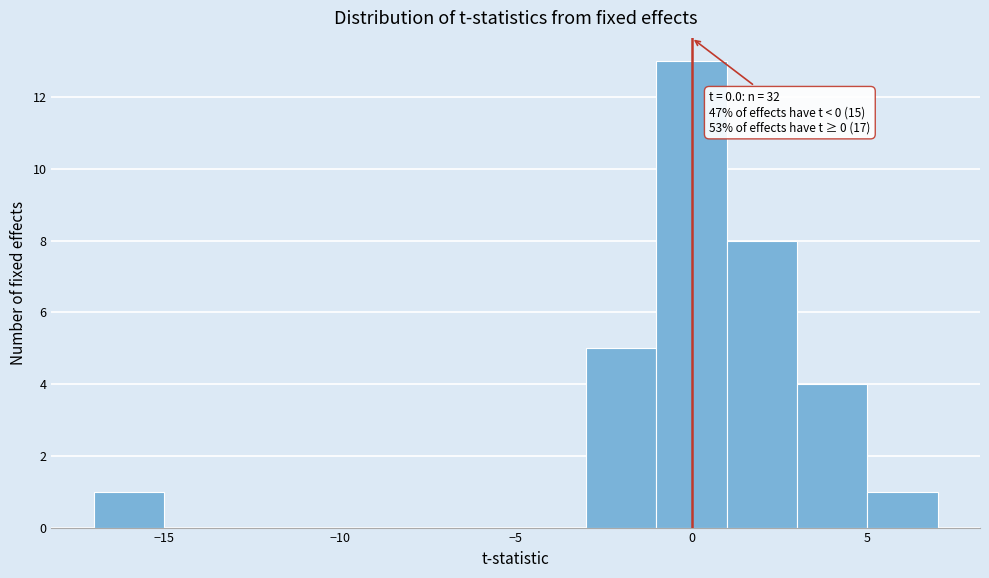

Which range on the x-axis has the tallest bar?

-1 to 1